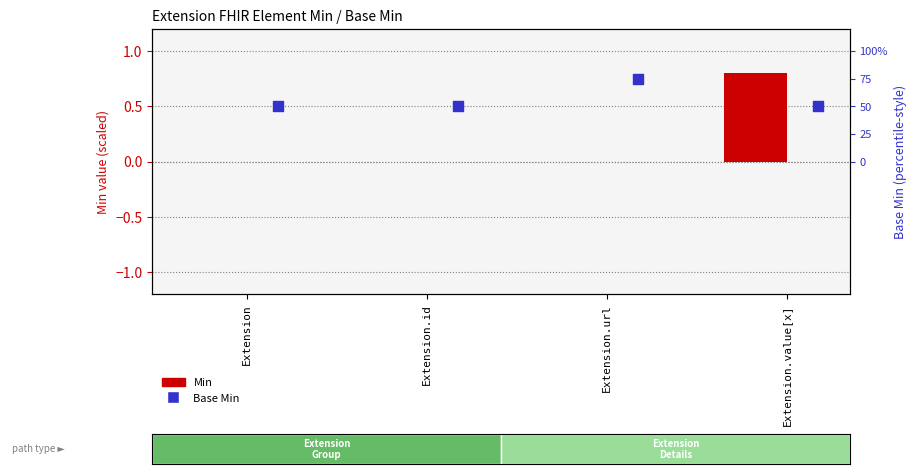

What is the total value across all series at Extension.url?

0.8